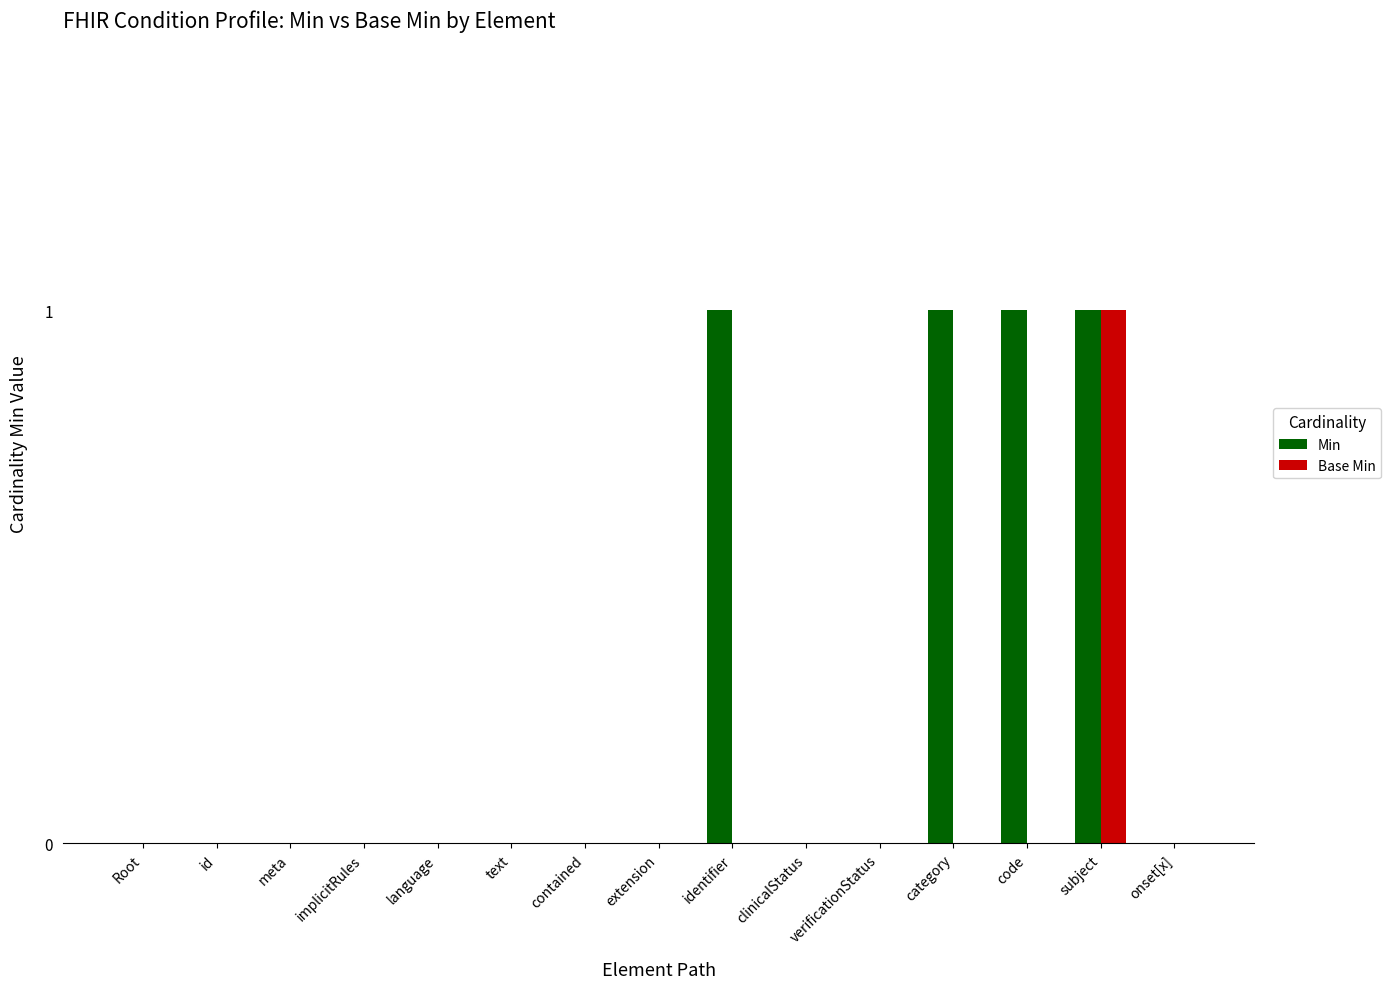

How many Base Min values are between 0 and 1?

15